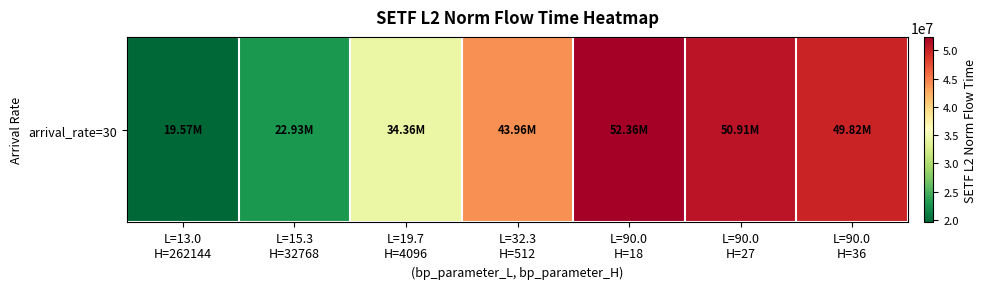

What is the change in value from L=90.0
H=18 to L=90.0
H=27?

-1447066.1